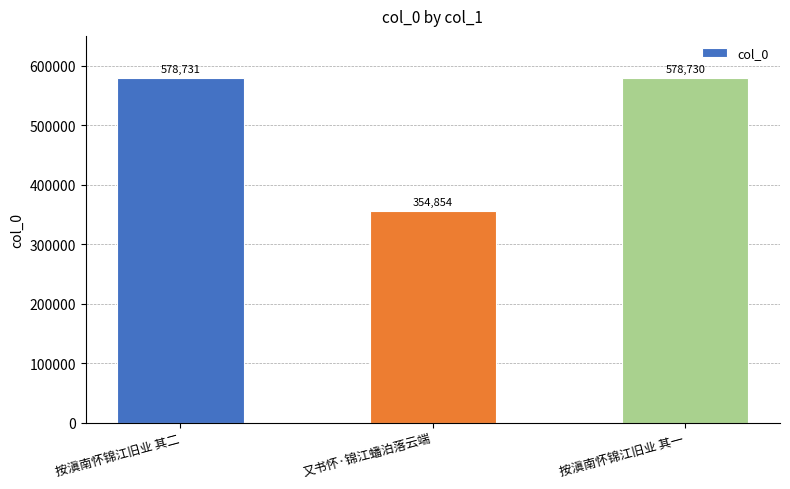

What is the approximate value at 按滇南怀锦江旧业 其二?

578731